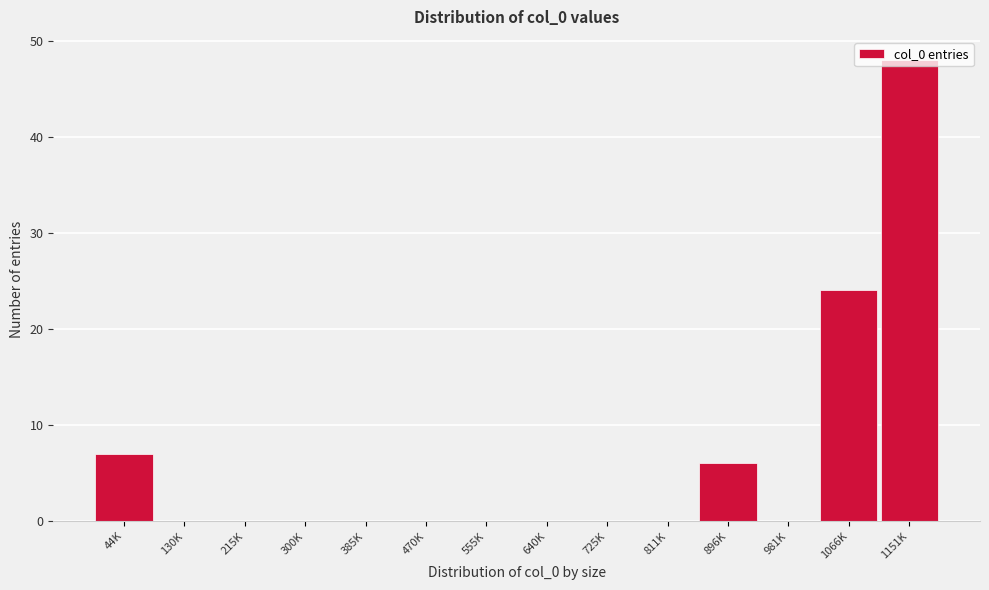

What value does the data have at 896K?

6